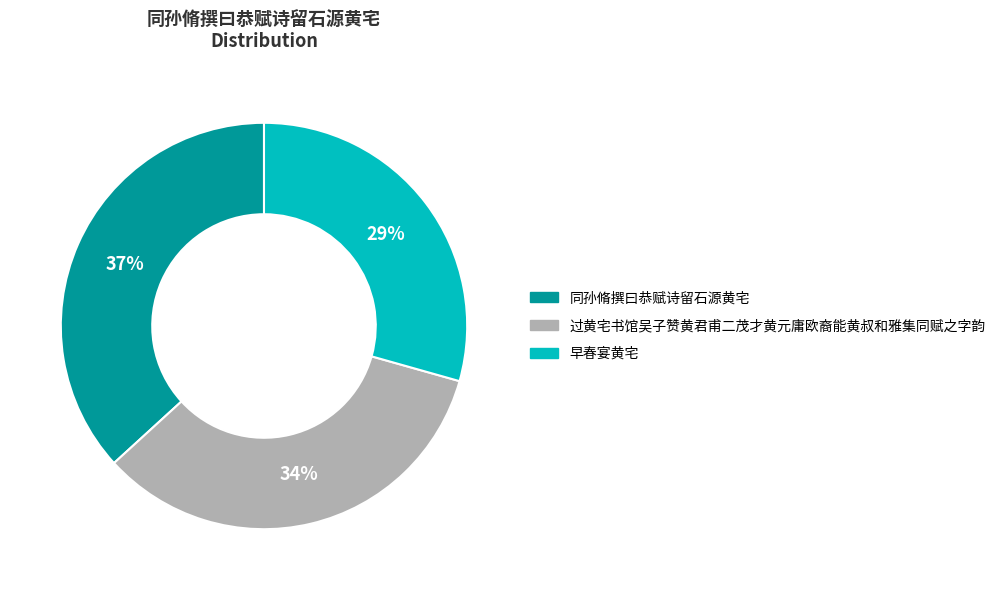

To the nearest percent, what is the combined percentage of 早春宴黄宅 and 同孙脩撰曰恭赋诗留石源黄宅?

66%